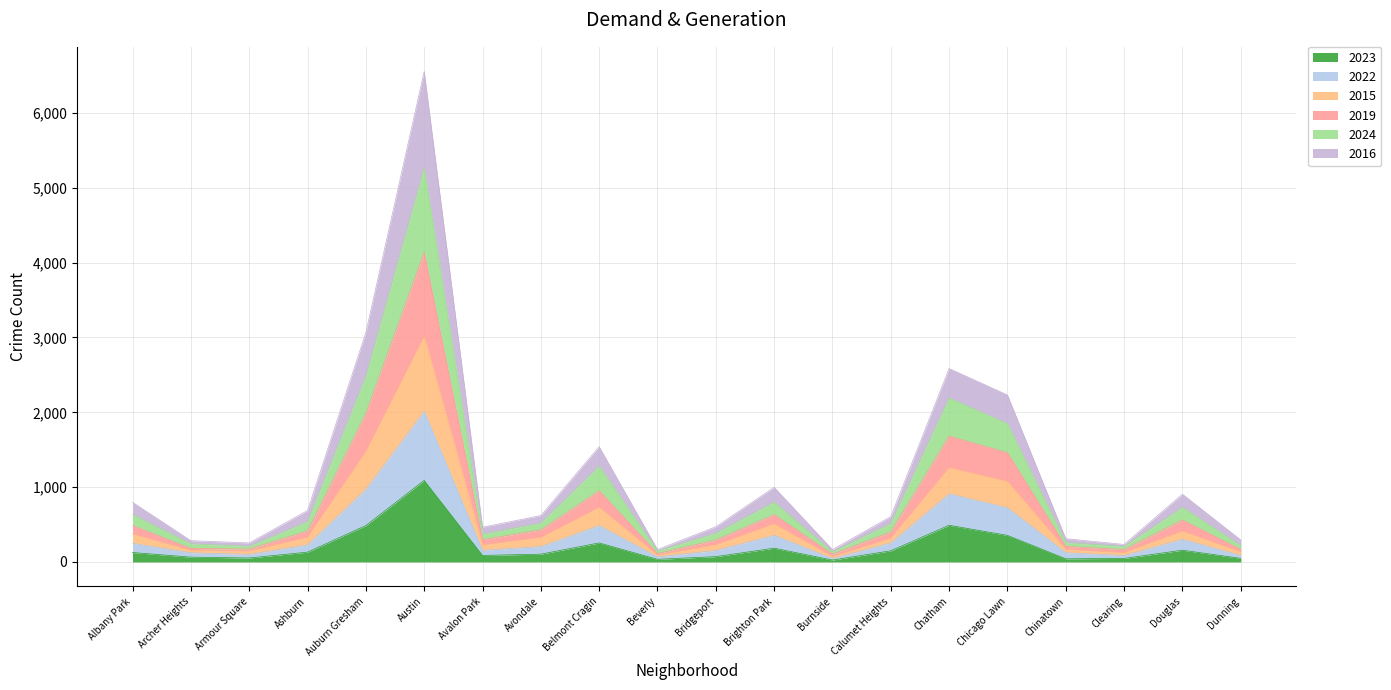

True or false: 2019 and 2022 intersect in this chart.

False